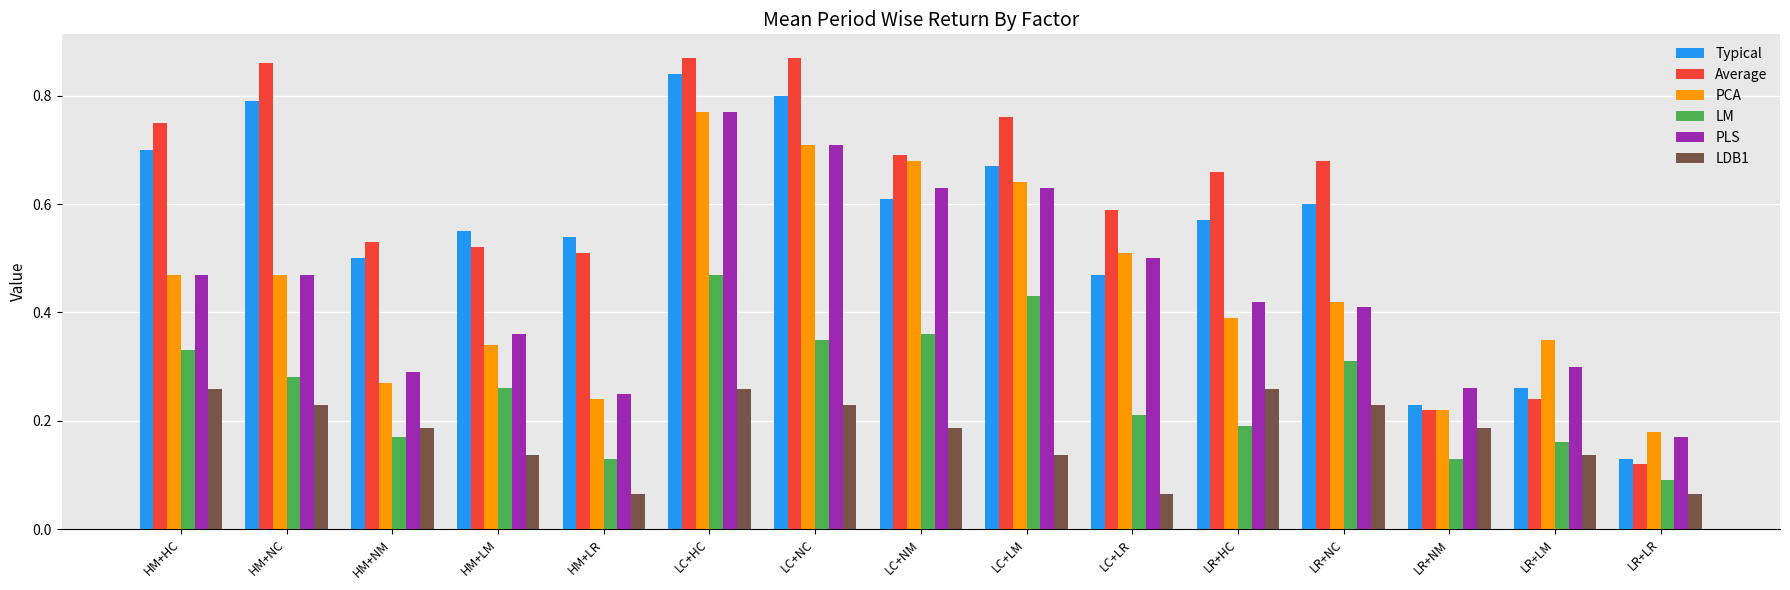

The PLS series shows 0.5 at HM+NC. True or false?

True